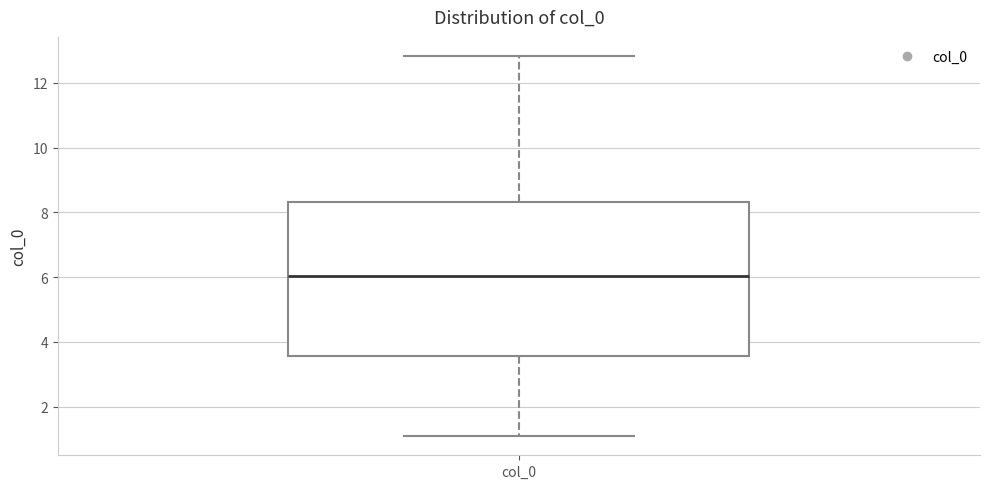

Transcribe this box plot: give where the median line is, the range the box spans, and where the two whiskers end, as read against the y-axis. The values are not printed on the chart, so give them approximately, as read against the axis.

median 6.0, box 3.6 to 8.4, whiskers 1.0 to 12.8